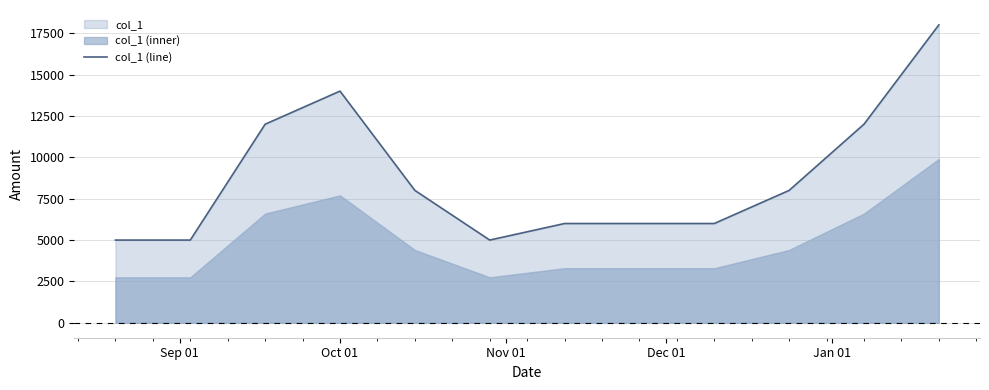

Does the chart display data point markers on the line(s)?

No